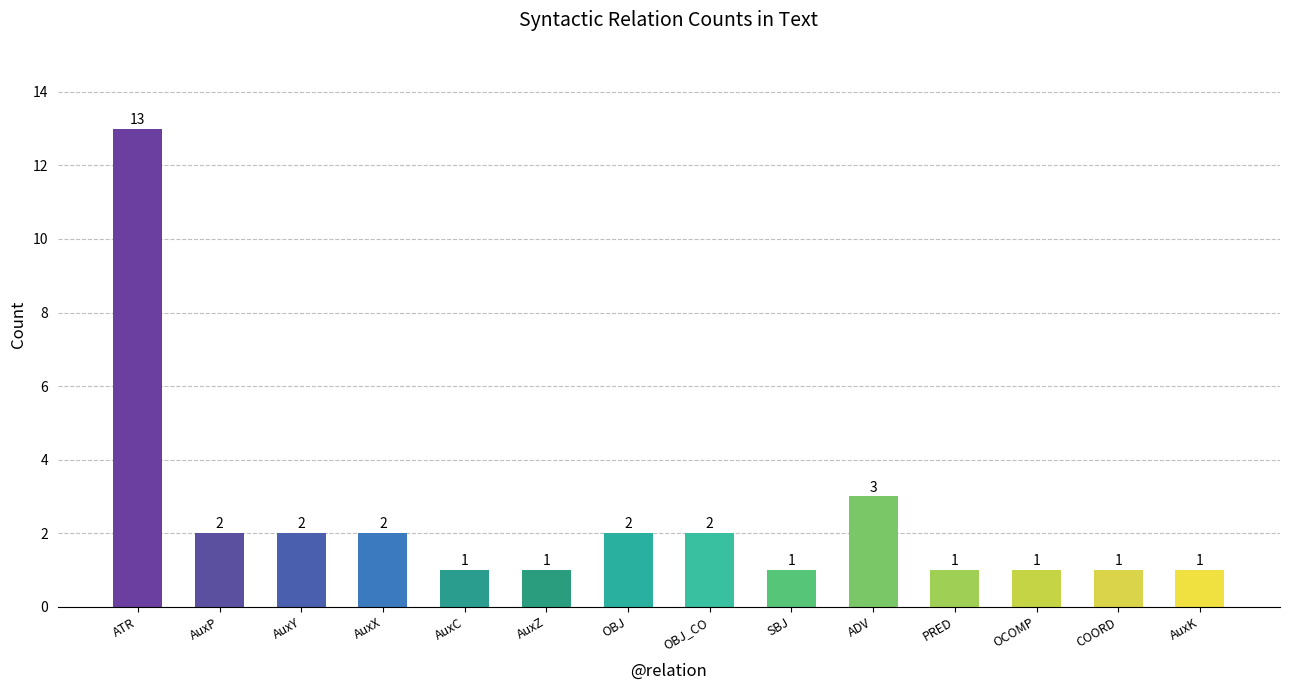

What is the change in value from AuxY to PRED?

-1